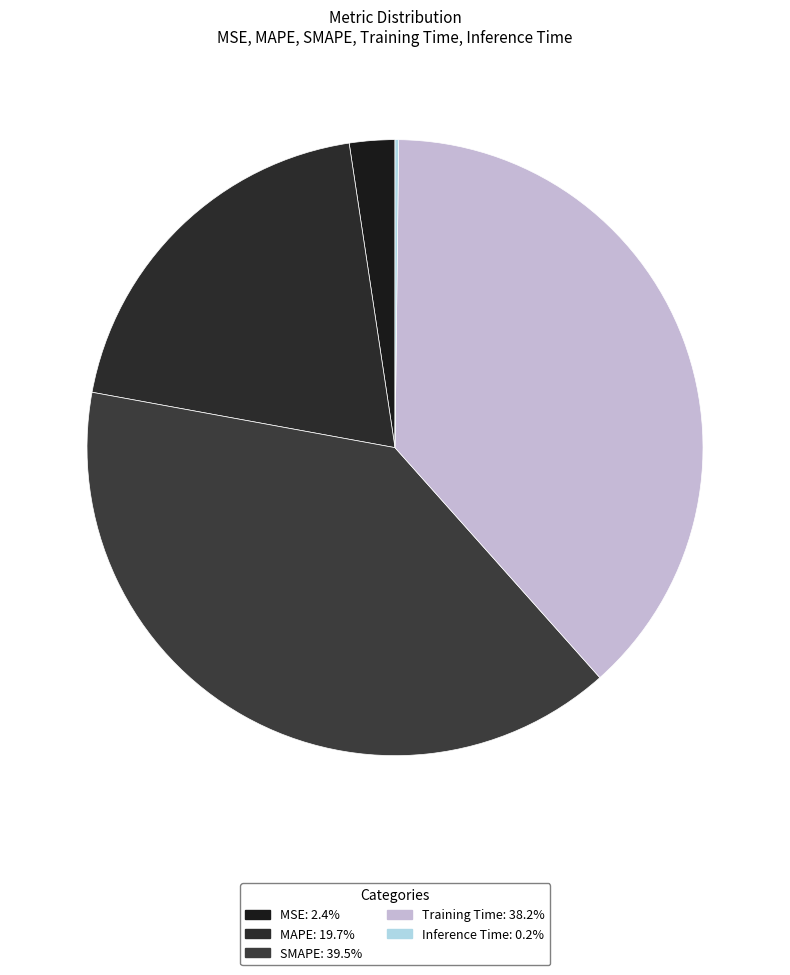

What percentage is NOT represented by MSE?

97.6%